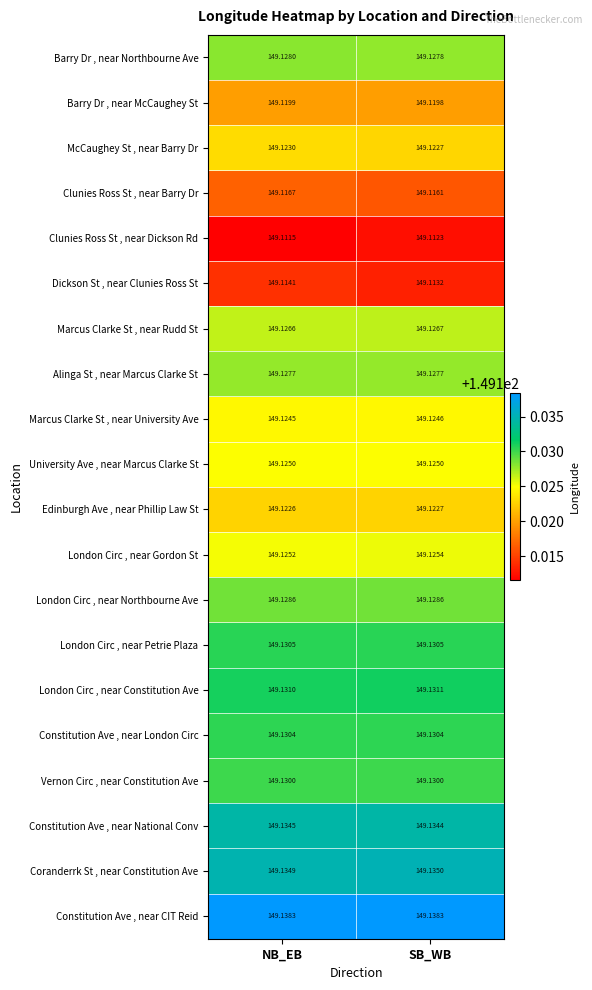

List the series in order of their peak value, highest first.

Constitution Ave , near CIT Reid, Coranderrk St , near Constitution Ave, Constitution Ave , near National Conv, London Circ , near Constitution Ave, London Circ , near Petrie Plaza, Constitution Ave , near London Circ, Vernon Circ , near Constitution Ave, London Circ , near Northbourne Ave, Barry Dr , near Northbourne Ave, Alinga St , near Marcus Clarke St, Marcus Clarke St , near Rudd St, London Circ , near Gordon St, University Ave , near Marcus Clarke St, Marcus Clarke St , near University Ave, McCaughey St , near Barry Dr, Edinburgh Ave , near Phillip Law St, Barry Dr , near McCaughey St, Clunies Ross St , near Barry Dr, Dickson St , near Clunies Ross St, Clunies Ross St , near Dickson Rd